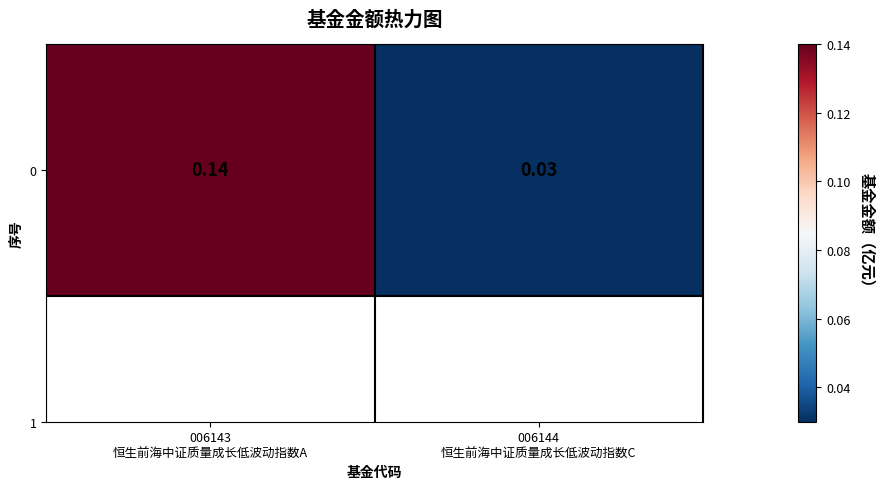

Where is the data nearest to the value 0?

006144
恒生前海中证质量成长低波动指数C